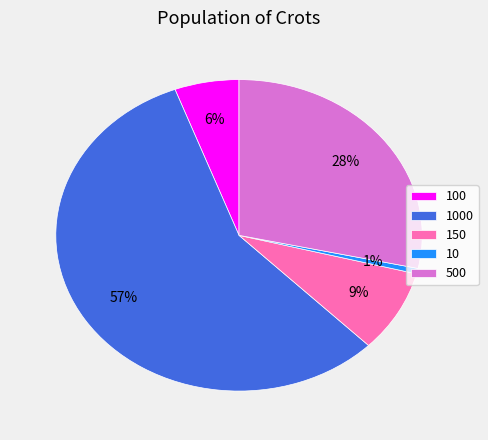

Which slice is the largest?

1000